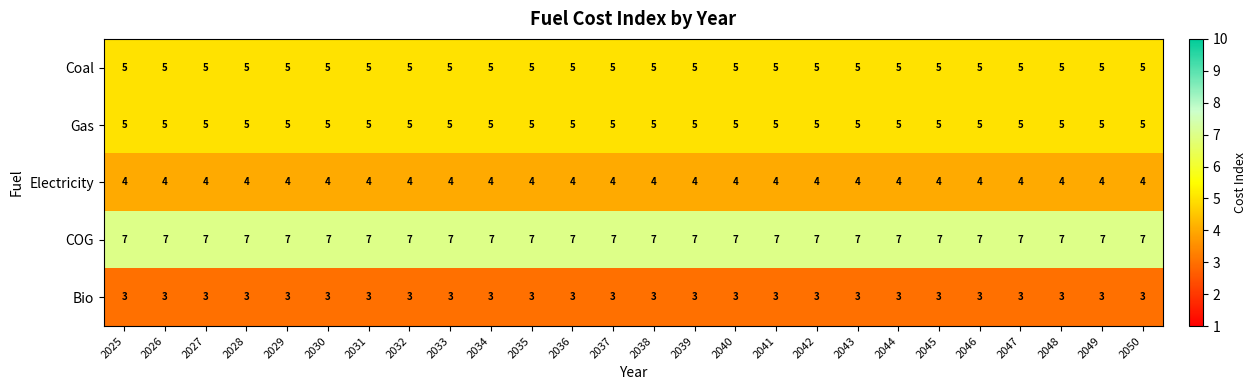

The Coal series shows 5 at 2025. True or false?

True